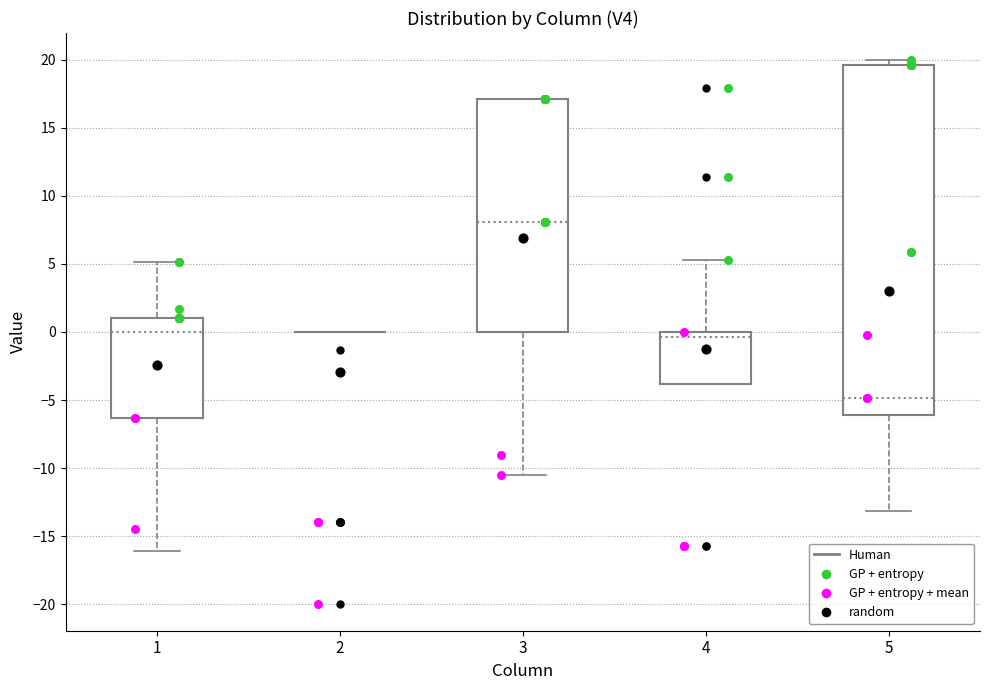

Comparing the boxes themselves (not the whiskers), which one is the tallest?

5